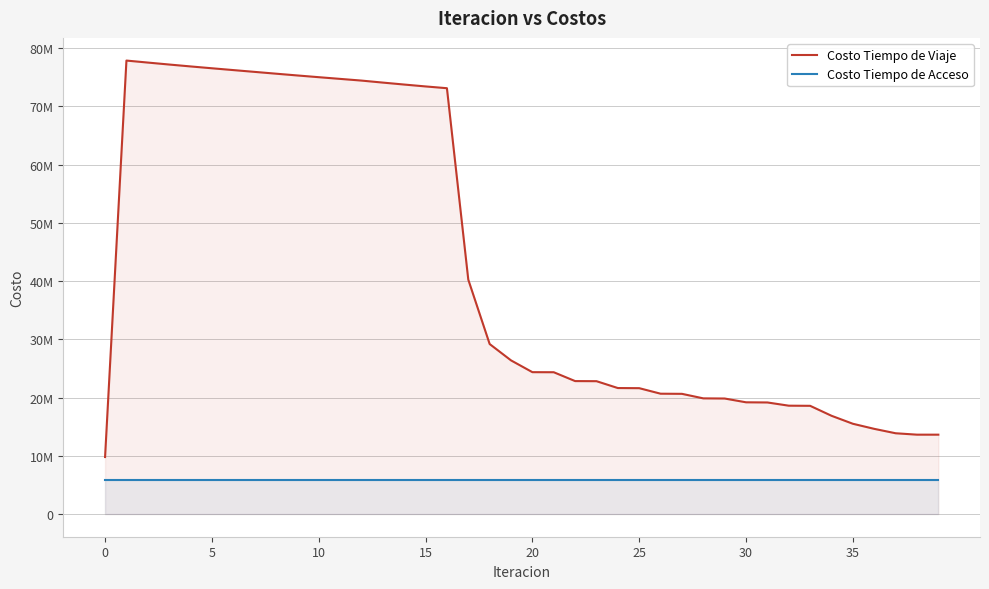

The value of Costo Tiempo de Viaje at 18 is 6497267.3. True or false?

False